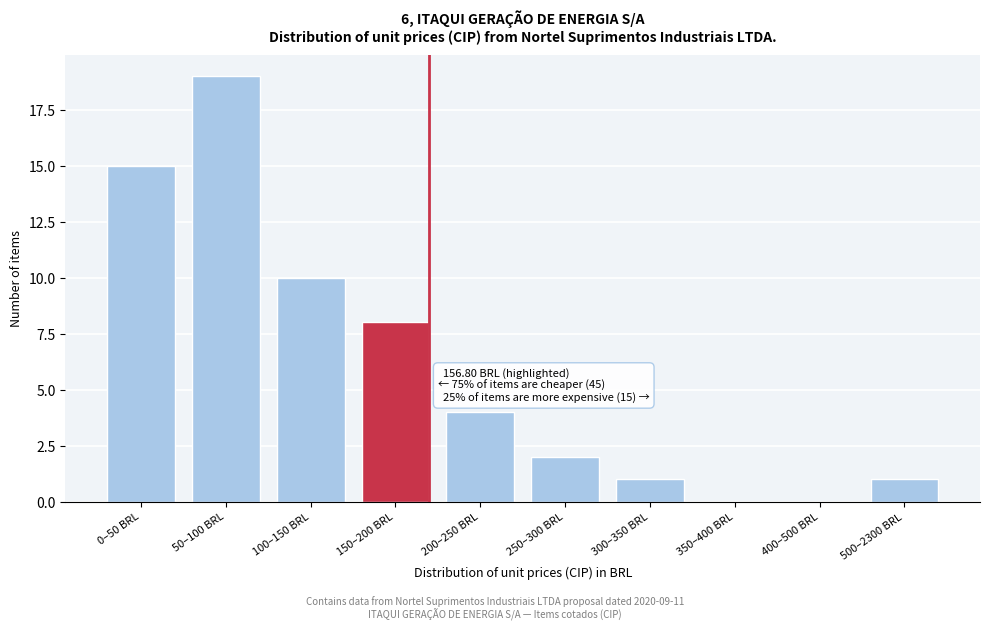

Reading right to left, list all the values displayed in this chart.

500–2300 BRL=1	400–500 BRL=0	350–400 BRL=0	300–350 BRL=1	250–300 BRL=2	200–250 BRL=4	150–200 BRL=8	100–150 BRL=10	50–100 BRL=19	0–50 BRL=15